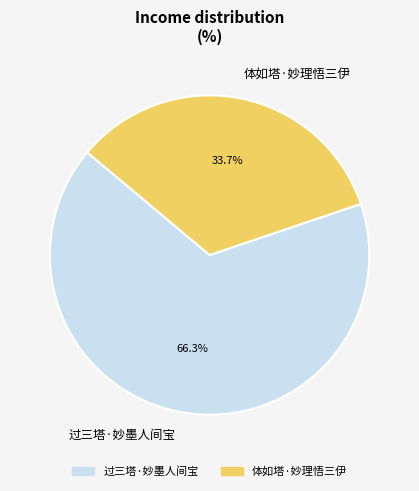

Count the number of slices in the pie.

2